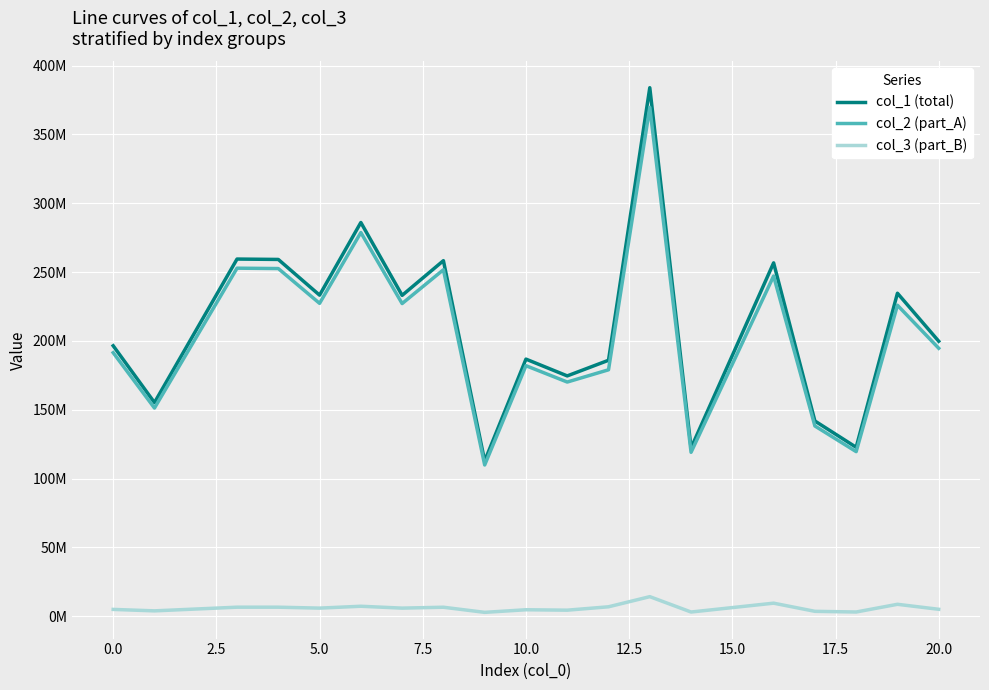

Reading left to right, what are all the values shown in this chart?

col_1 (total): 196486235.7	155226850.8	259469171.0	259189317.0	233259677.0	286024420.7	233101231.4	258305337.9	112791768.2	186792208.2	174606199.3	185960863.0	383921682.2	122247156.9	256700544.5	141857940.0	122743431.9	234653981.7	199785796.4
col_2 (part_A): 191468231.9	151262558.1	252842664.6	252569957.7	227302527.1	278719727.6	227148128.0	251708554.3	109911212.6	182021777.2	170146983.2	179044208.7	369642045.5	119125122.9	247152788.6	138235072.0	119608723.7	225926228.7	194683526.0
col_3 (part_B): 5018003.9	3964292.6	6626506.4	6619359.3	5957149.9	7304693.1	5953103.4	6596783.6	2880555.6	4770431.0	4459216.1	6916654.3	14279636.7	3122034.0	9547755.9	3622868.0	3134708.2	8727753.0	5102270.4